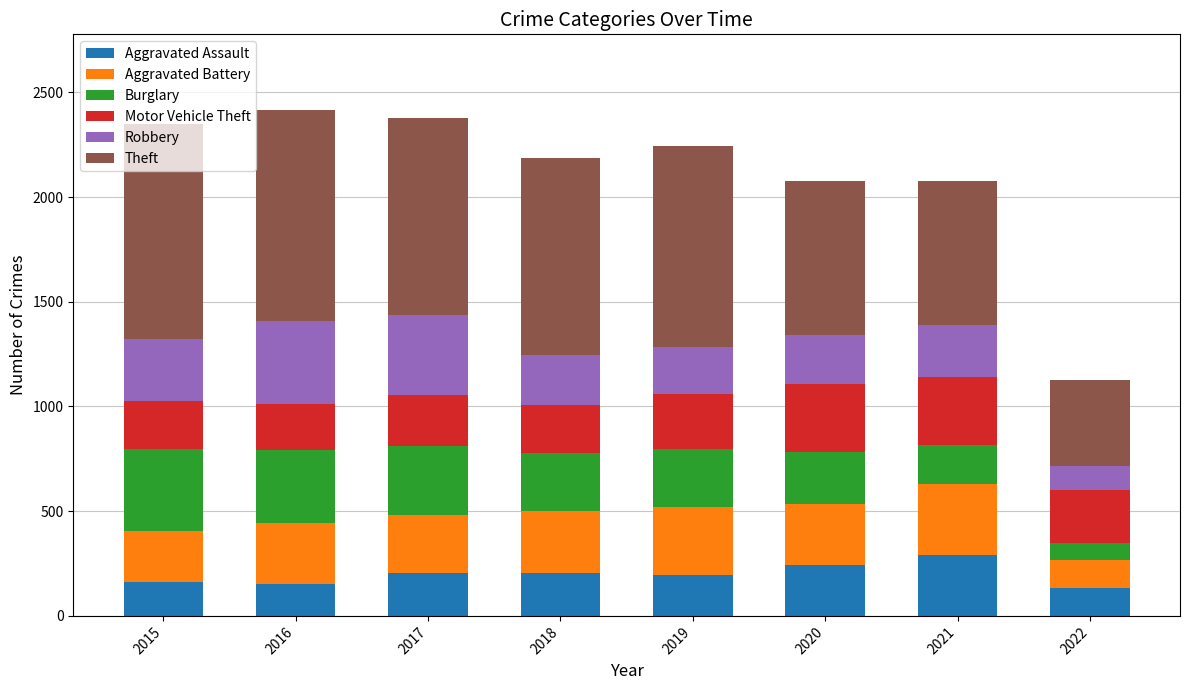

What is the lowest value of the Aggravated Assault series?

134